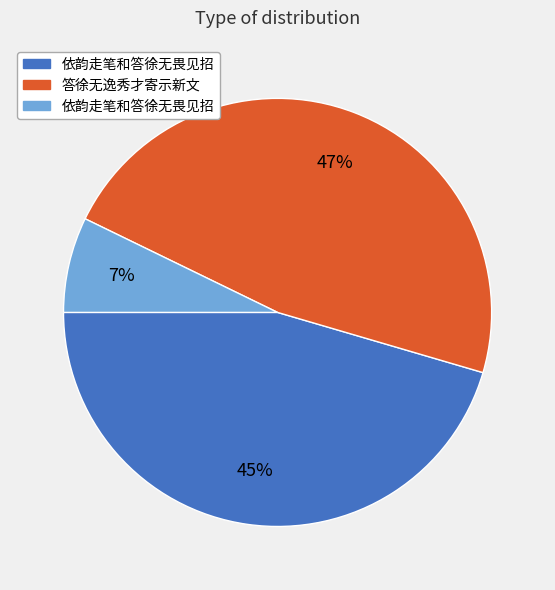

Is there any slice that represents more than half of the pie?

No